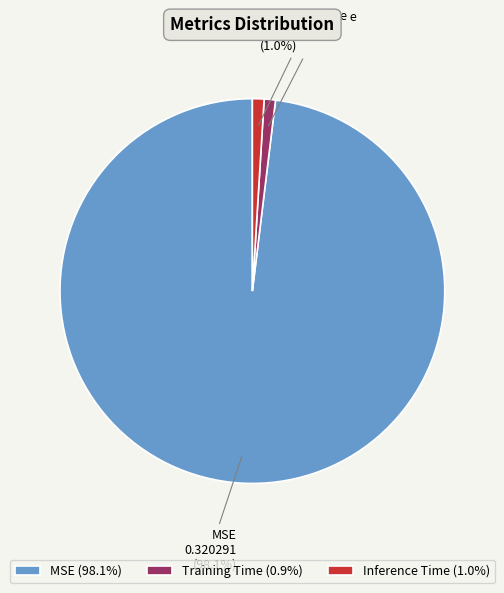

To the nearest percent, what is the average slice percentage?

33%